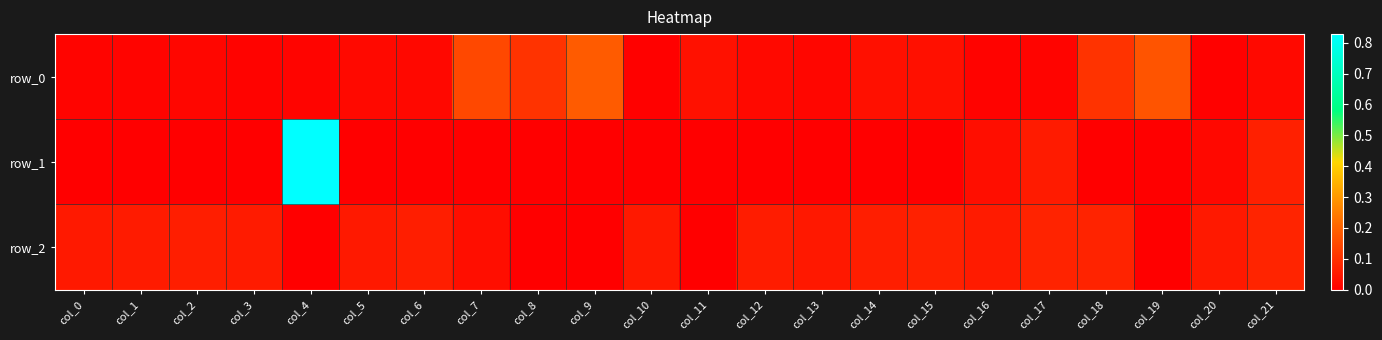

Is the value of row_1 at col_1 greater than the value of row_2 at col_19?

No